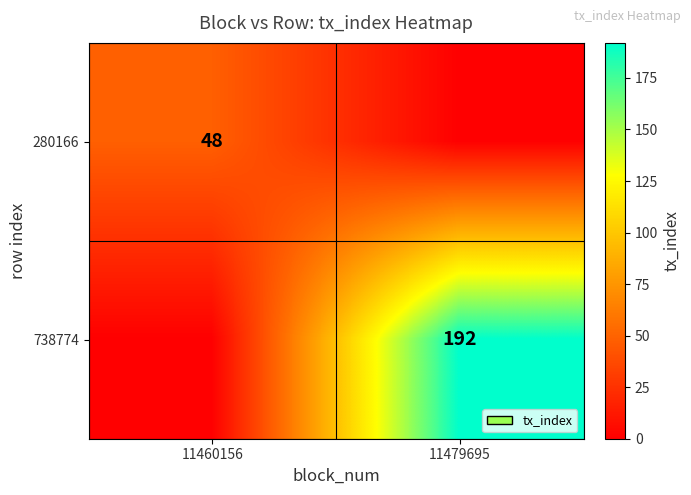

The value of 280166 at 11460156 is 48. True or false?

True